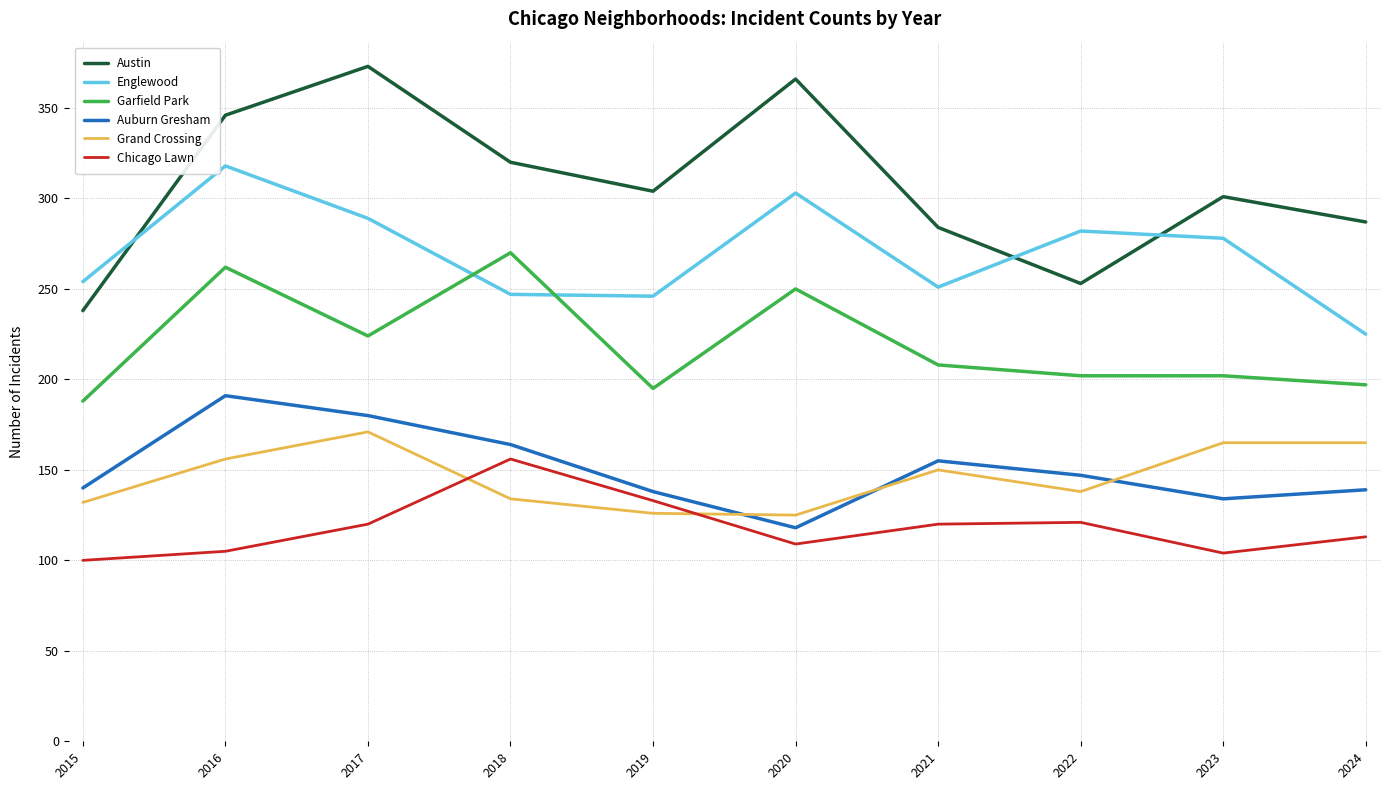

What is the difference between the Garfield Park values at 2017 and 2023?

22